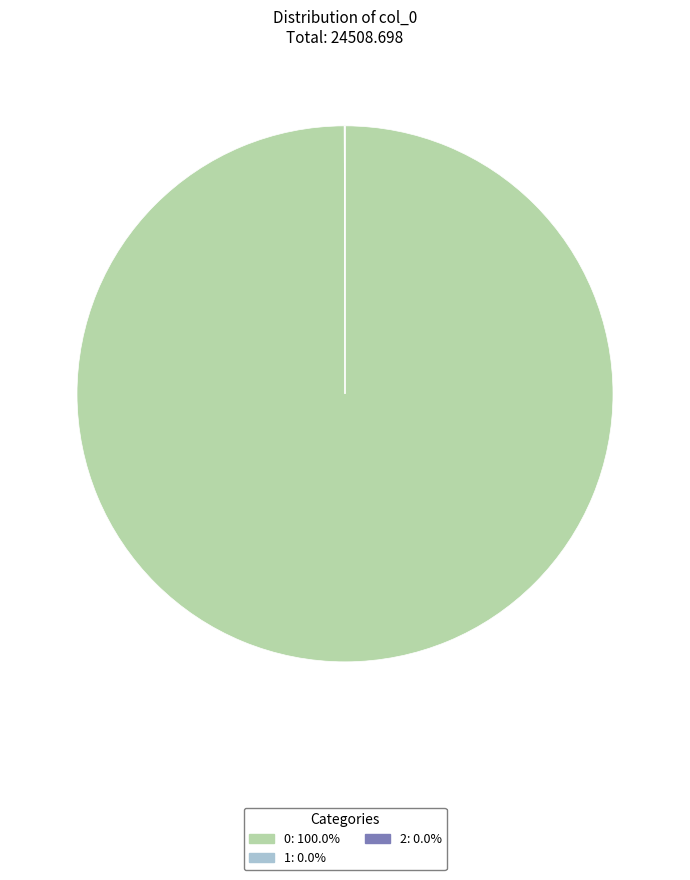

Is there any slice that represents more than half of the pie?

Yes